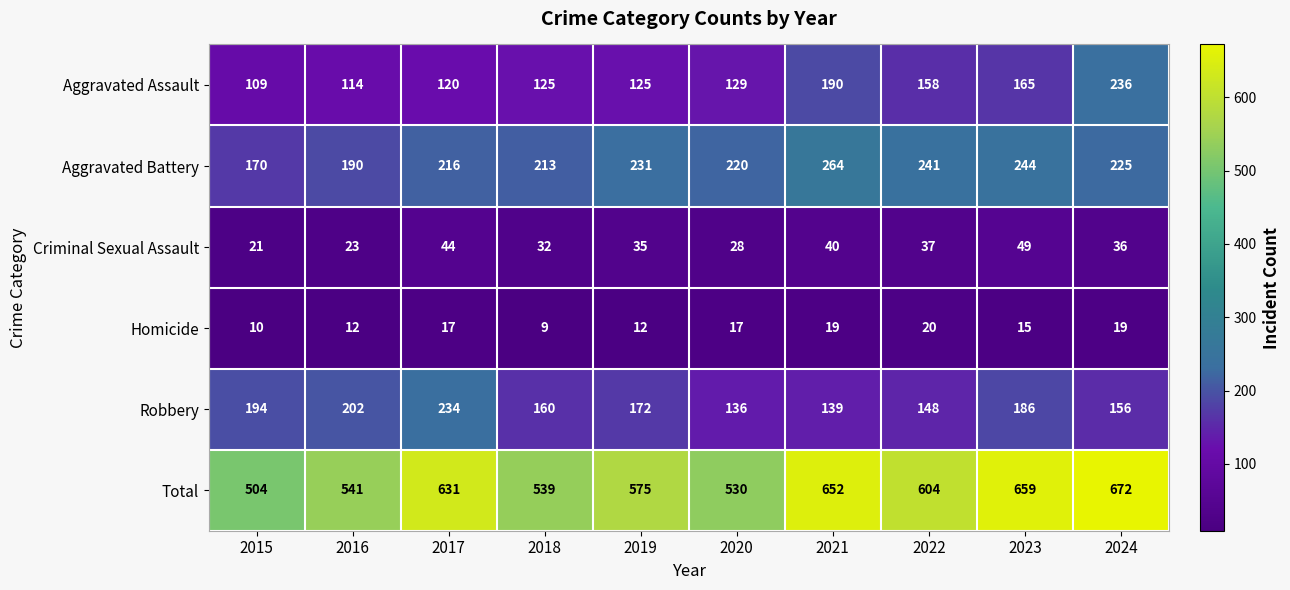

What is the spread (max minus min) of values at 2017?

614